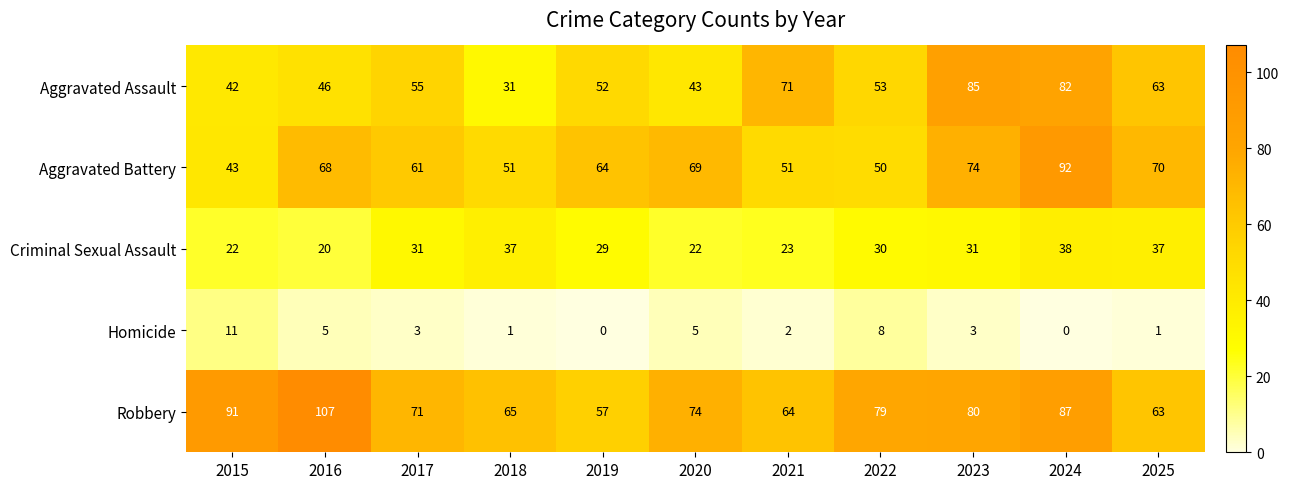

What is the total value across all series at 2015?

209